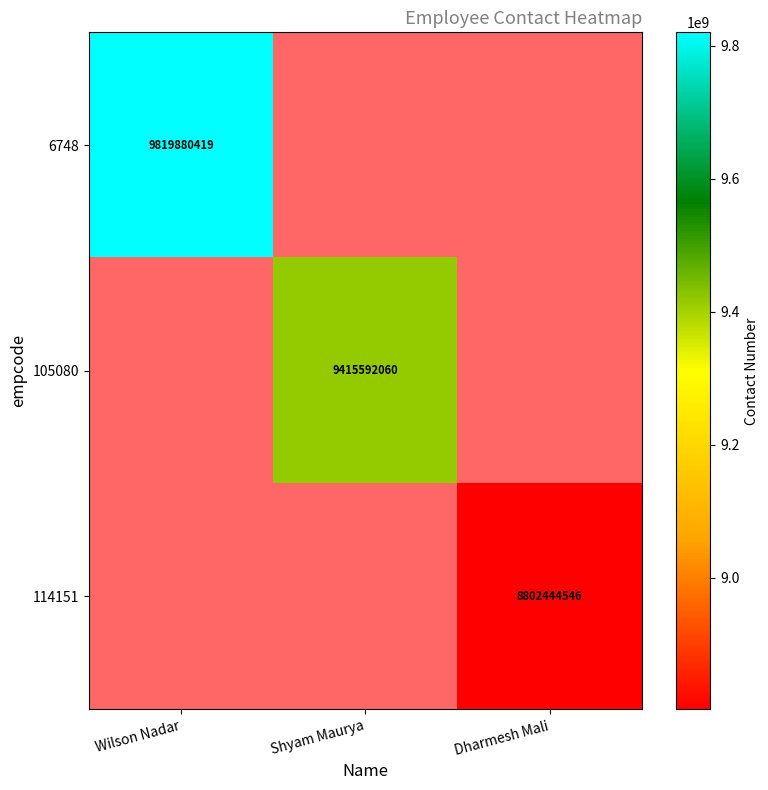

The value of 105080 at Shyam Maurya is 2184228019. True or false?

False